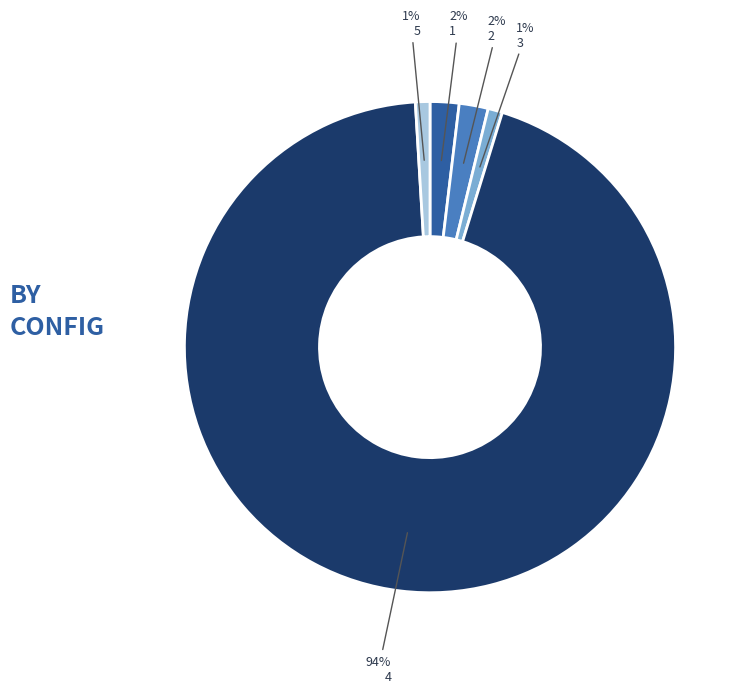

Does 1 account for over 50% of the chart?

No